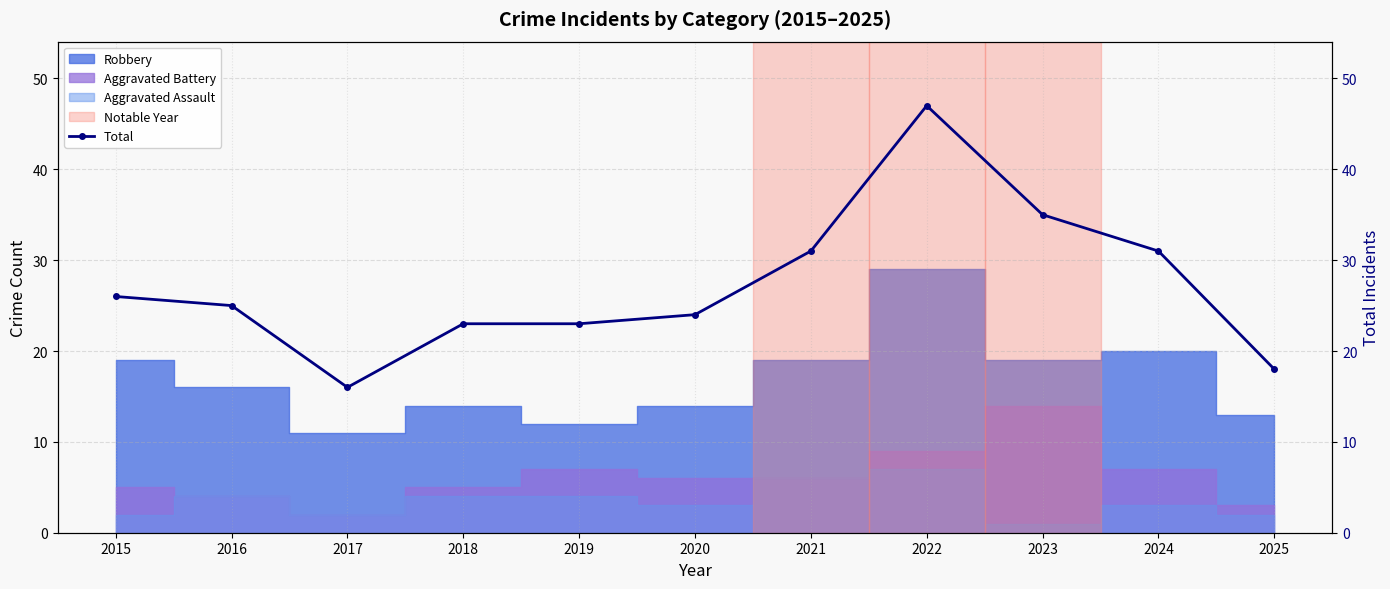

True or false: there are more than 0 points higher than both neighbors.

True